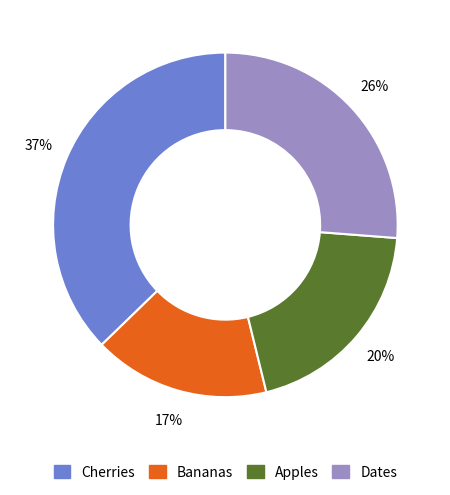

Which category has the smallest portion of the pie?

Bananas